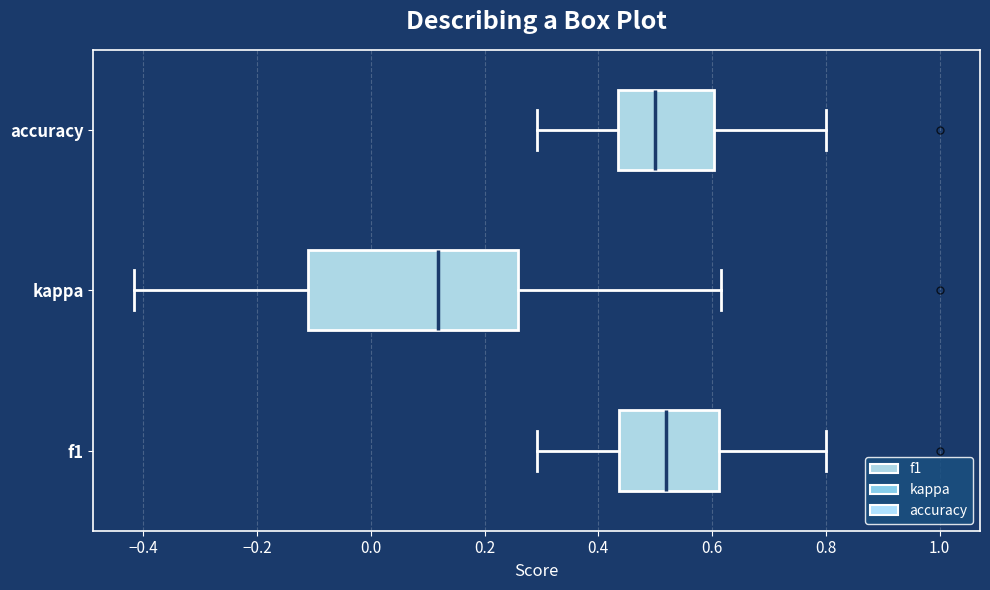

Reading bottom to top, transcribe this box plot: for each box, give where its median line is, the range the box spans, and where its two whiskers end, as read against the x-axis. The values are not printed on the chart, so give them approximately, as read against the axis.

f1: median 0.52, box 0.44 to 0.62, whiskers 0.30 to 0.80
kappa: median 0.12, box -0.12 to 0.26, whiskers -0.42 to 0.62
accuracy: median 0.50, box 0.44 to 0.60, whiskers 0.30 to 0.80